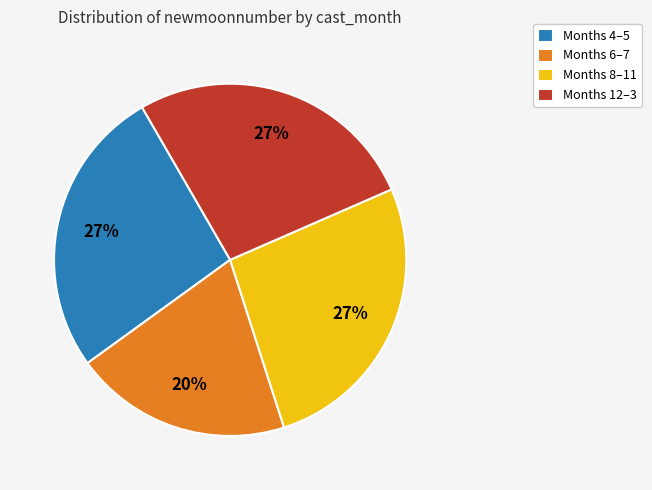

Is there a majority slice in this chart?

No